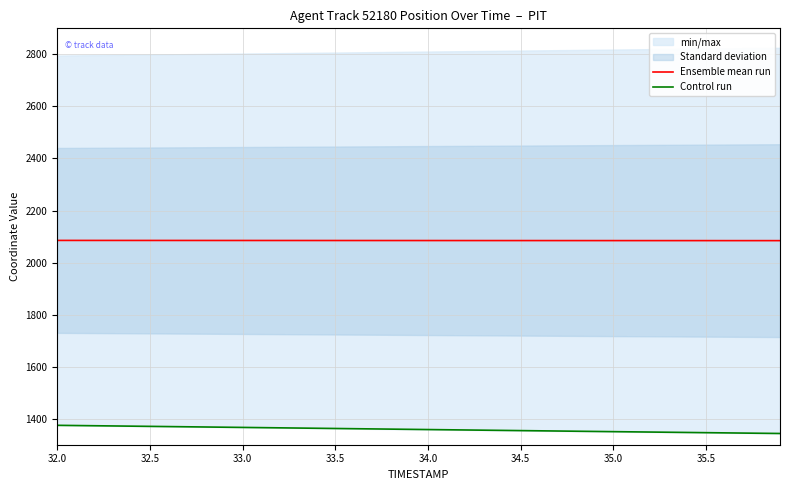

How many data points does each series have?

40